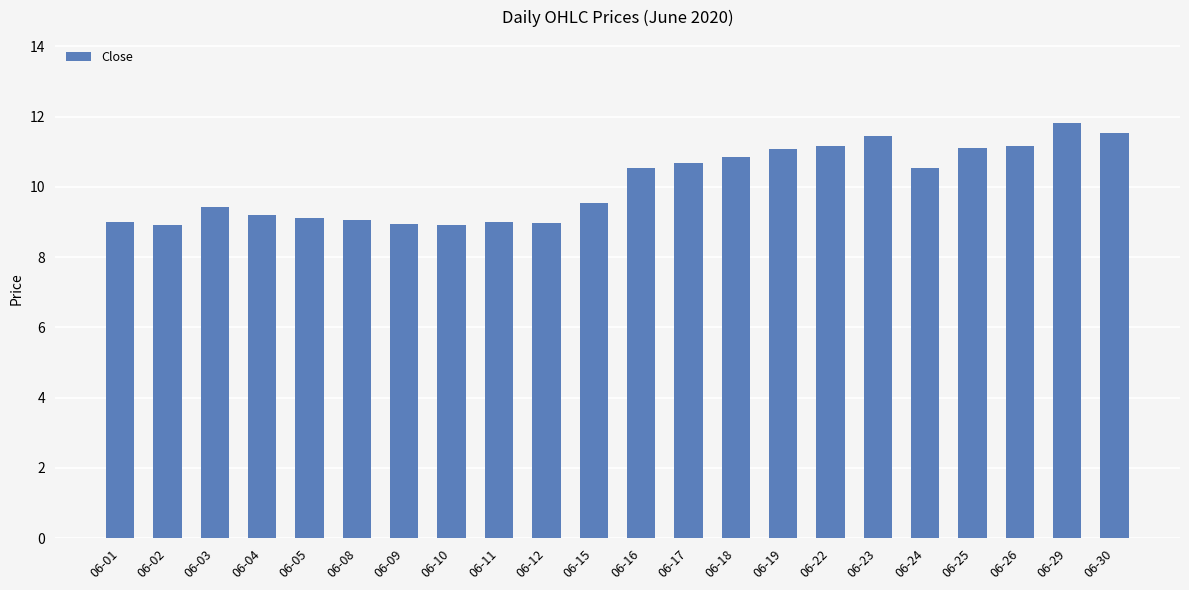

At which label does the data first exceed 10?

06-16